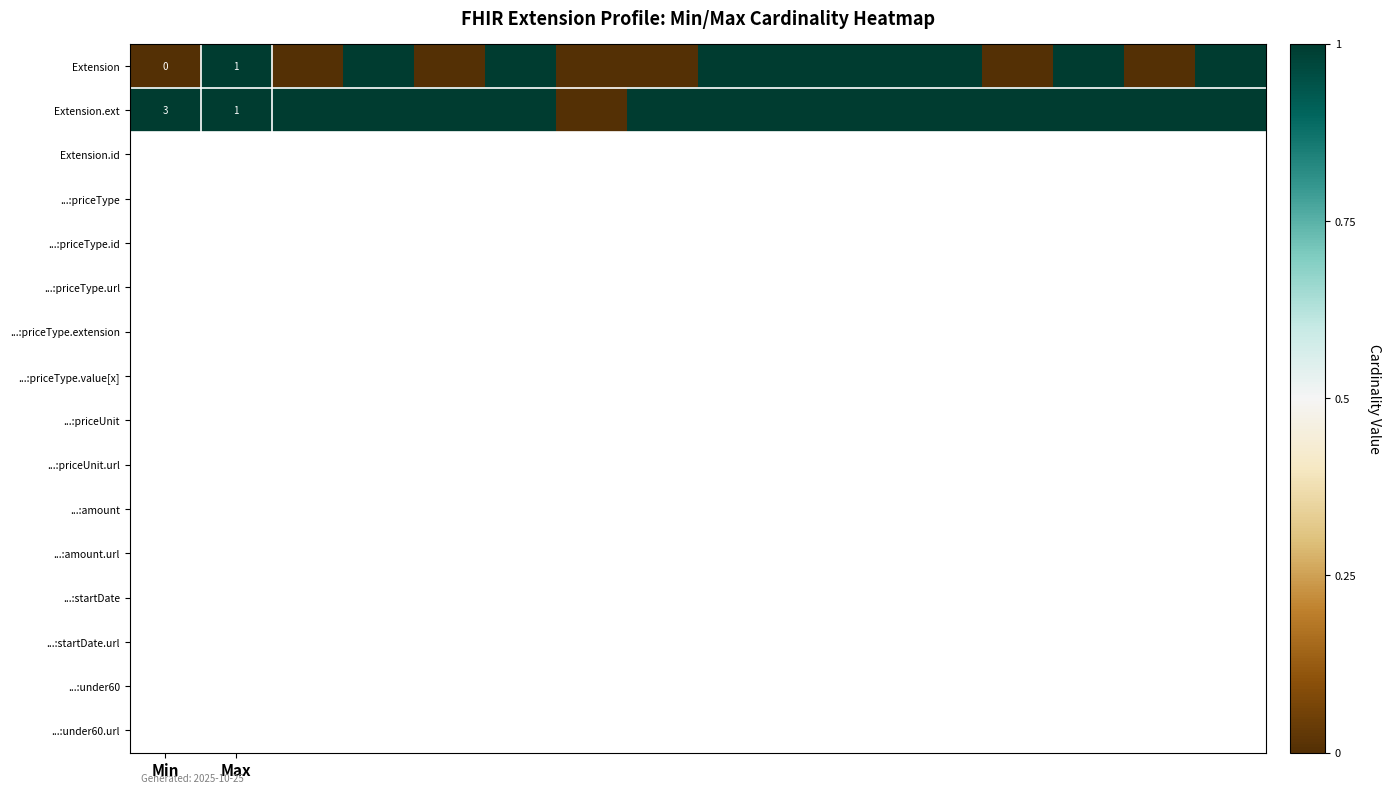

What is the greatest value displayed?

3